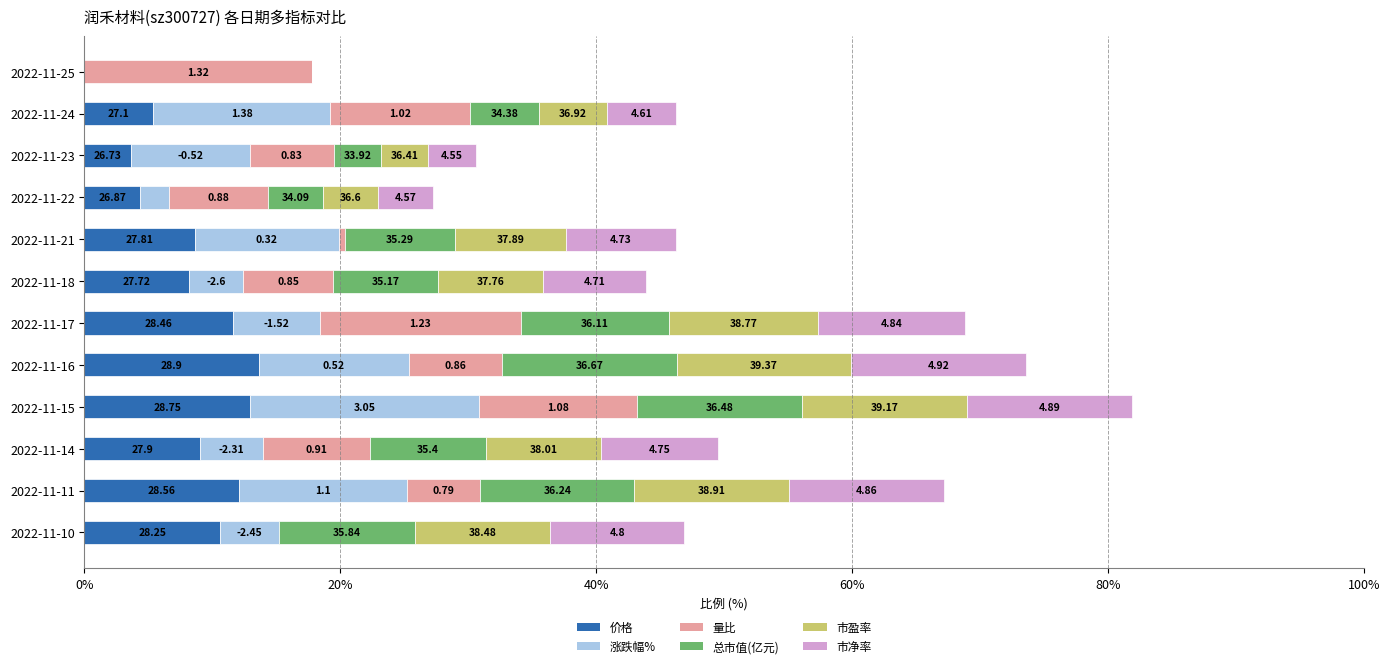

What are all the series names shown in the legend?

价格, 涨跌幅%, 量比, 总市值(亿元), 市盈率, 市净率